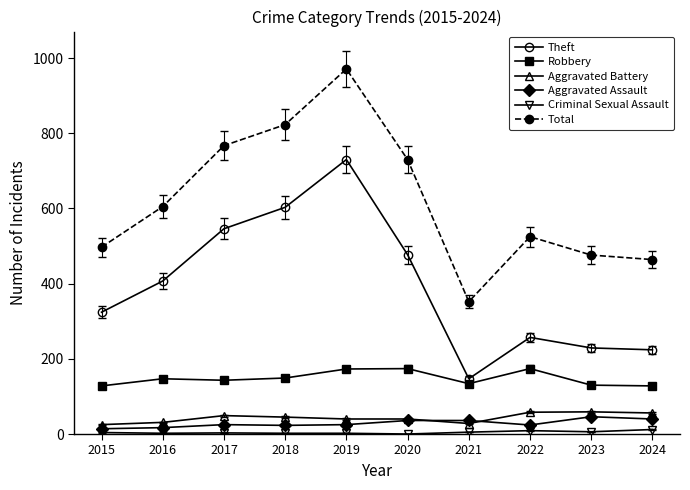

Between 2016 and 2019, which series saw the biggest shift?

Total